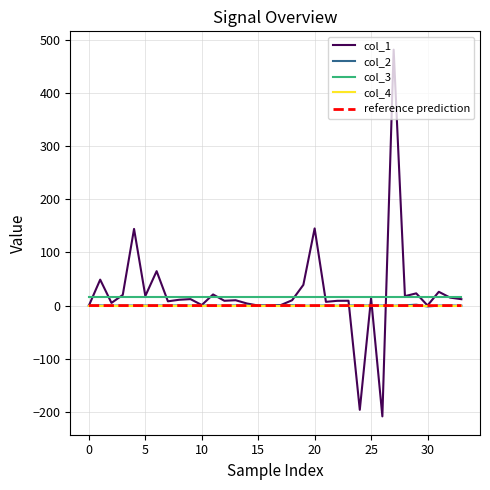

True or false: col_4 and col_3 cross at least once.

False